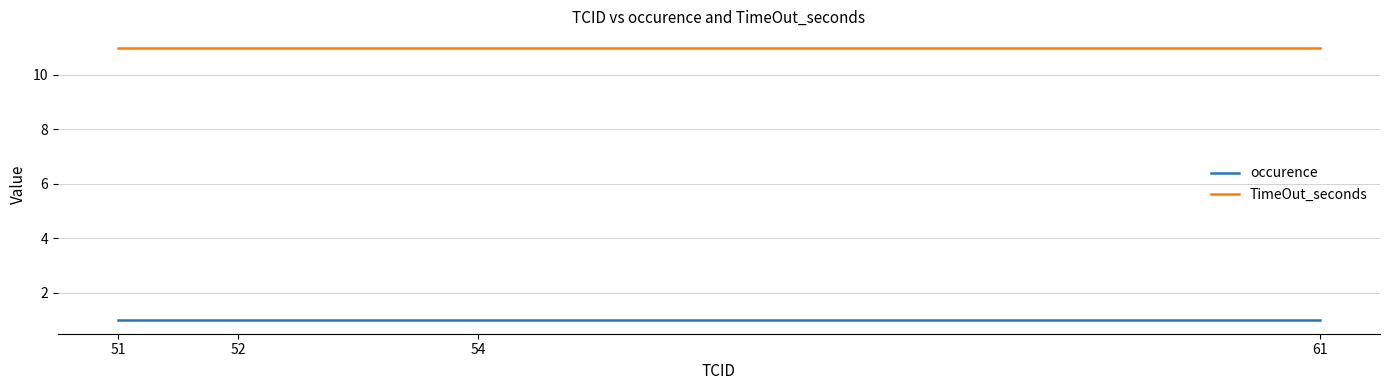

The TimeOut_seconds series shows 5 at 61. True or false?

False